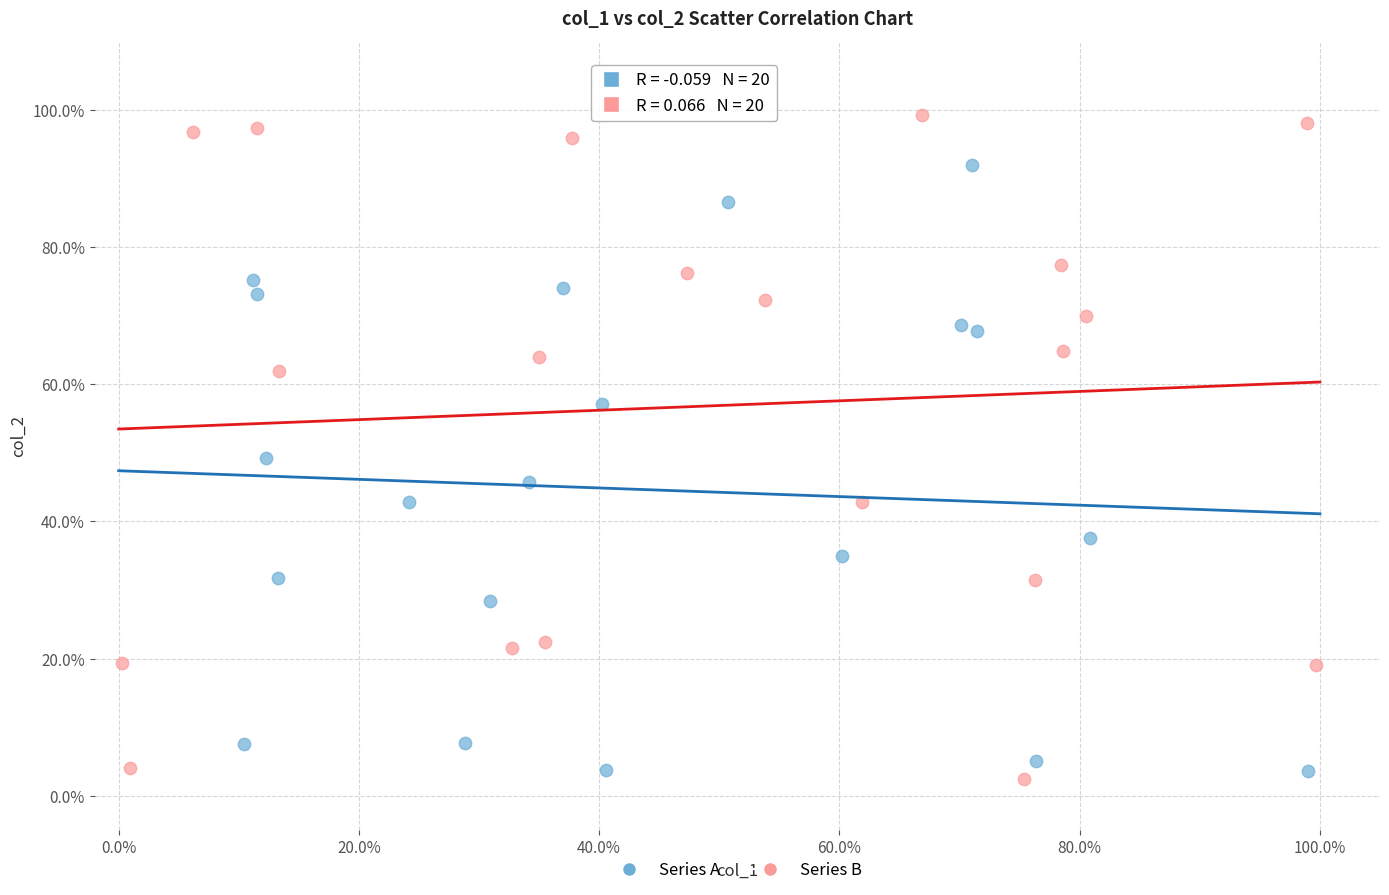

Which series contains the highest Y value?

Series B